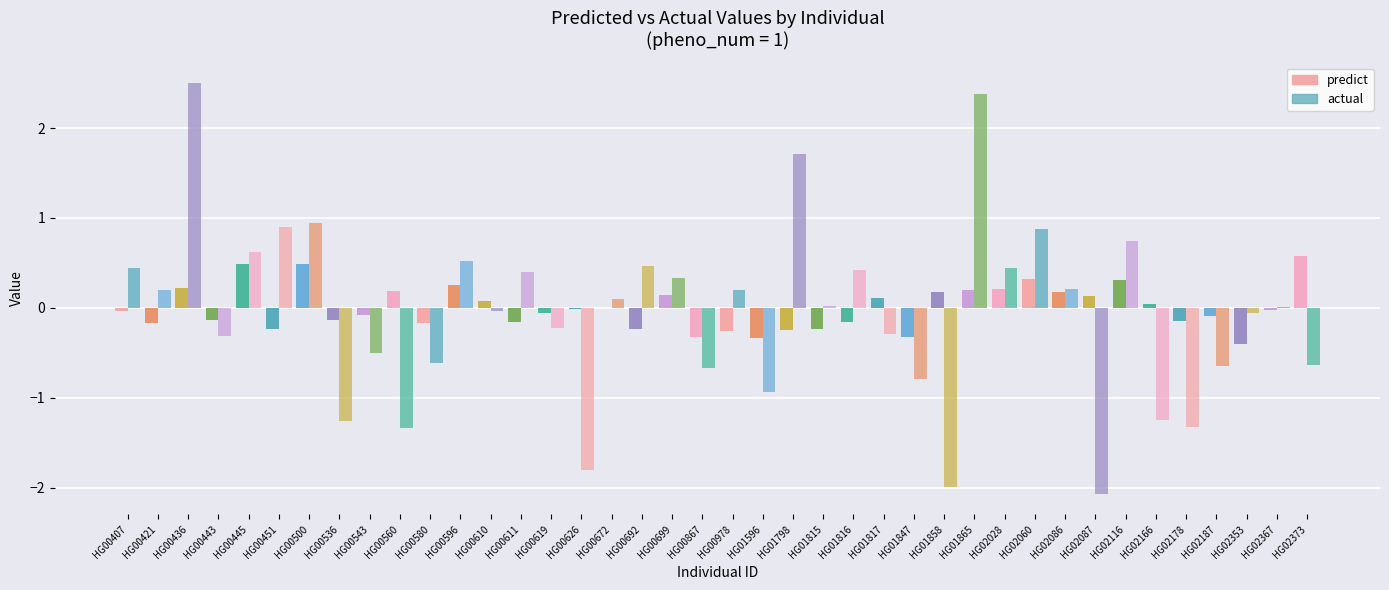

Reading right to left, what are all the values shown in this chart?

predict: HG02373=0.6	HG02367=-0.0	HG02353=-0.4	HG02187=-0.1	HG02178=-0.2	HG02166=0.0	HG02116=0.3	HG02087=0.1	HG02086=0.2	HG02060=0.3	HG02028=0.2	HG01865=0.2	HG01858=0.2	HG01847=-0.3	HG01817=0.1	HG01816=-0.2	HG01815=-0.2	HG01798=-0.2	HG01596=-0.3	HG00978=-0.3	HG00867=-0.3	HG00699=0.1	HG00692=-0.2	HG00672=0.0	HG00626=-0.0	HG00619=-0.1	HG00611=-0.2	HG00610=0.1	HG00596=0.3	HG00580=-0.2	HG00560=0.2	HG00543=-0.1	HG00536=-0.1	HG00500=0.5	HG00451=-0.2	HG00445=0.5	HG00443=-0.1	HG00436=0.2	HG00421=-0.2	HG00407=-0.0
actual: HG02373=-0.6	HG02367=0.0	HG02353=-0.1	HG02187=-0.6	HG02178=-1.3	HG02166=-1.2	HG02116=0.7	HG02087=-2.1	HG02086=0.2	HG02060=0.9	HG02028=0.4	HG01865=2.4	HG01858=-2.0	HG01847=-0.8	HG01817=-0.3	HG01816=0.4	HG01815=0.0	HG01798=1.7	HG01596=-0.9	HG00978=0.2	HG00867=-0.7	HG00699=0.3	HG00692=0.5	HG00672=0.1	HG00626=-1.8	HG00619=-0.2	HG00611=0.4	HG00610=-0.0	HG00596=0.5	HG00580=-0.6	HG00560=-1.3	HG00543=-0.5	HG00536=-1.3	HG00500=0.9	HG00451=0.9	HG00445=0.6	HG00443=-0.3	HG00436=2.5	HG00421=0.2	HG00407=0.4